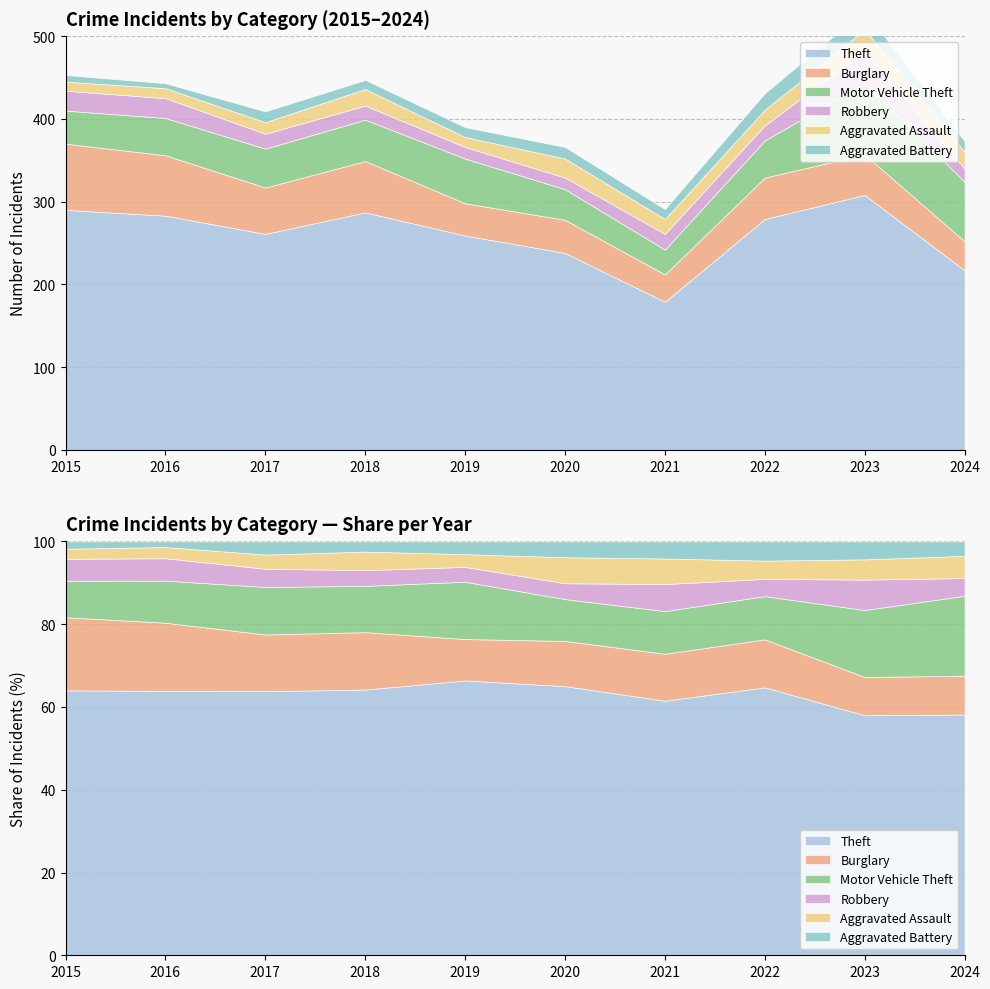

Which series changed the most between 2016 and 2024?

Theft